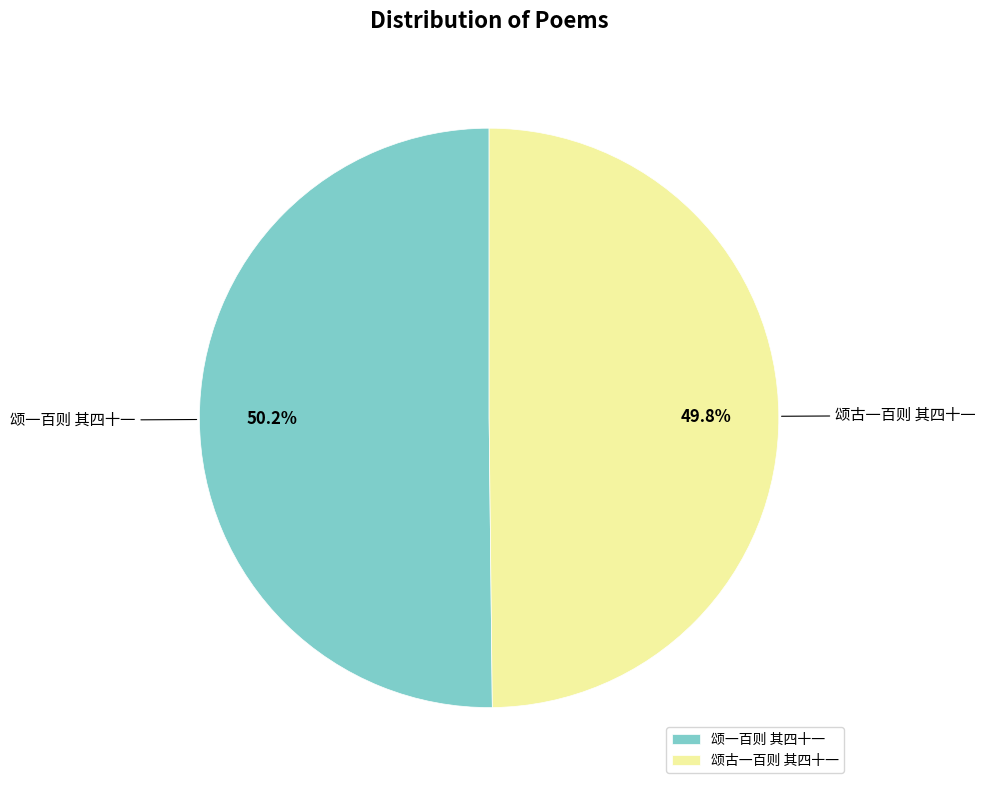

Combined, what portion of the pie is 颂一百则 其四十一 and 颂古一百则 其四十一?

100.0%